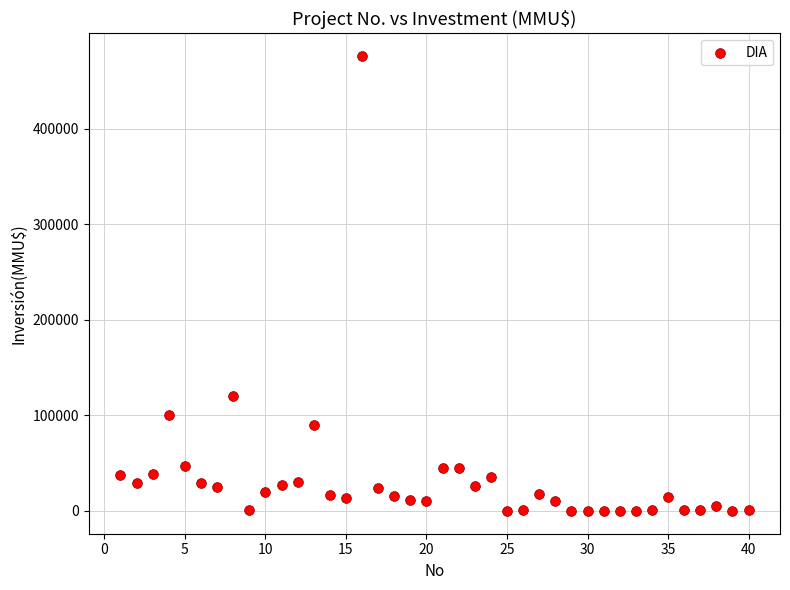

What is the range of Y values (max minus min)?

476000